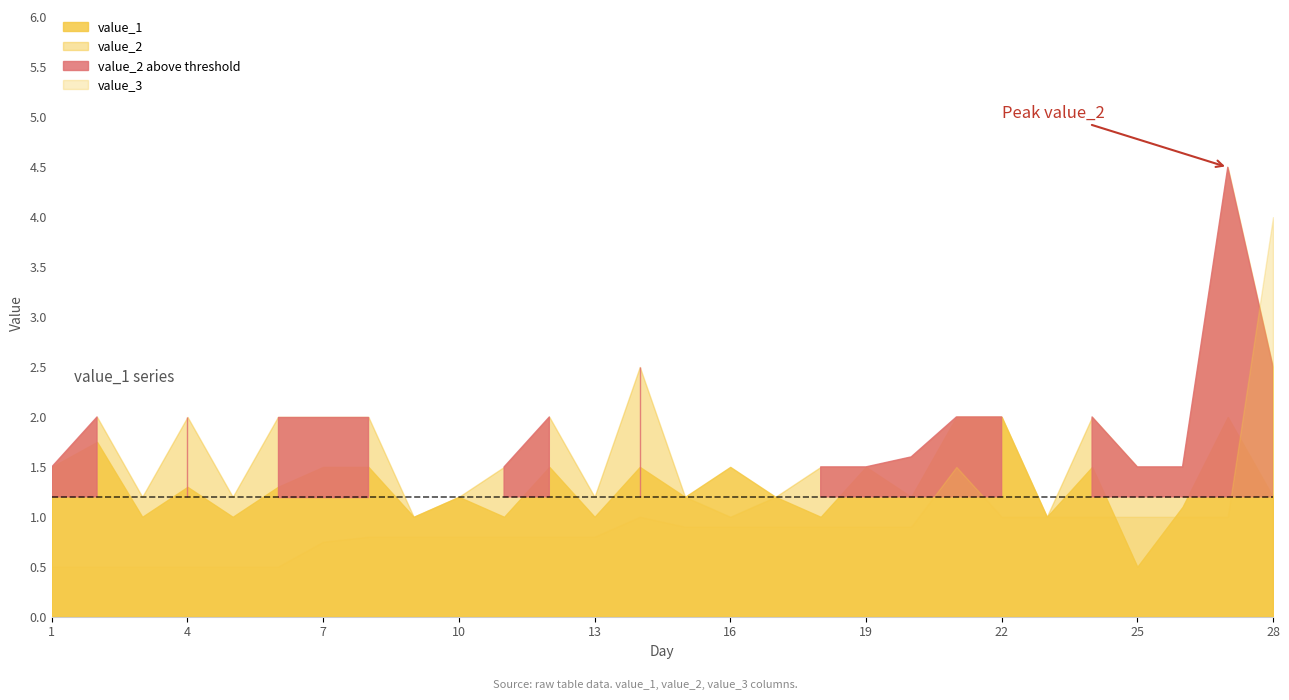

Does the chart have visible grid lines?

No